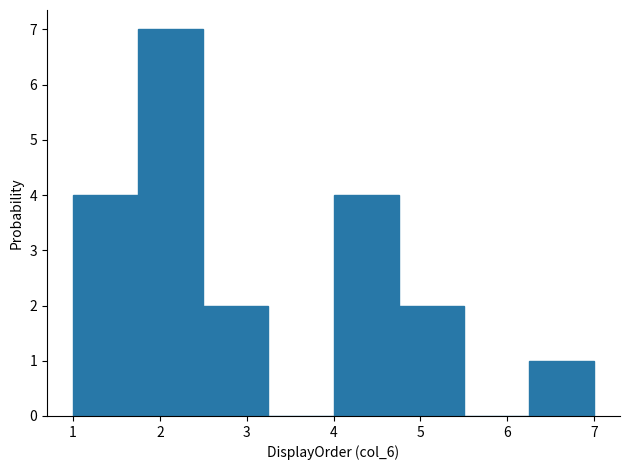

Over which range of the x-axis is the bar tallest?

1.75 to 2.50